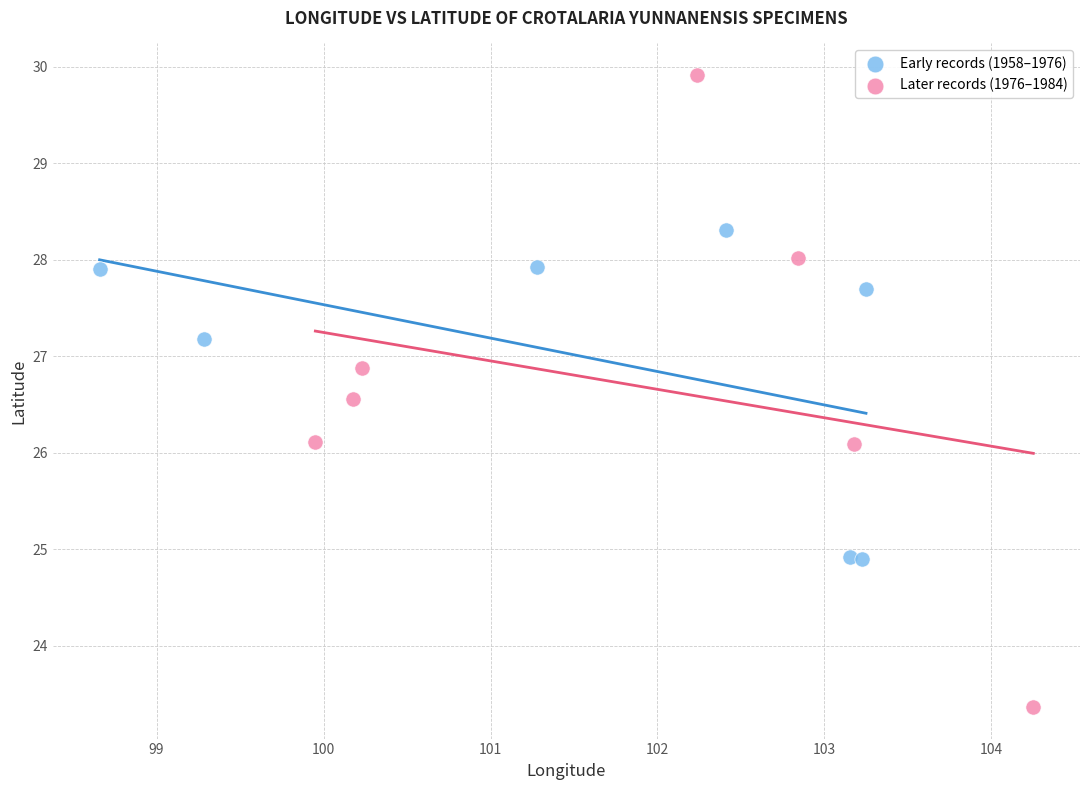

Which series contains the highest Y value?

Later records (1976–1984)